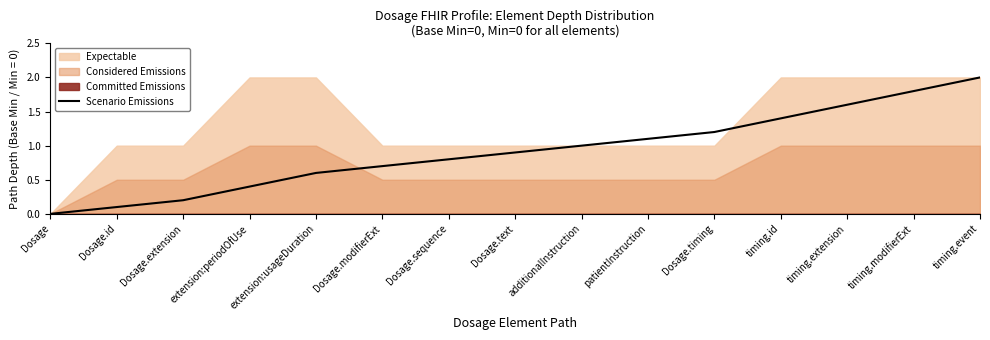

Reading left to right, list all the values displayed in this chart.

Dosage=0.0	Dosage.id=0.1	Dosage.extension=0.2	extension:periodOfUse=0.4	extension:usageDuration=0.6	Dosage.modifierExt=0.7	Dosage.sequence=0.8	Dosage.text=0.9	additionalInstruction=1.0	patientInstruction=1.1	Dosage.timing=1.2	timing.id=1.4	timing.extension=1.6	timing.modifierExt=1.8	timing.event=2.0